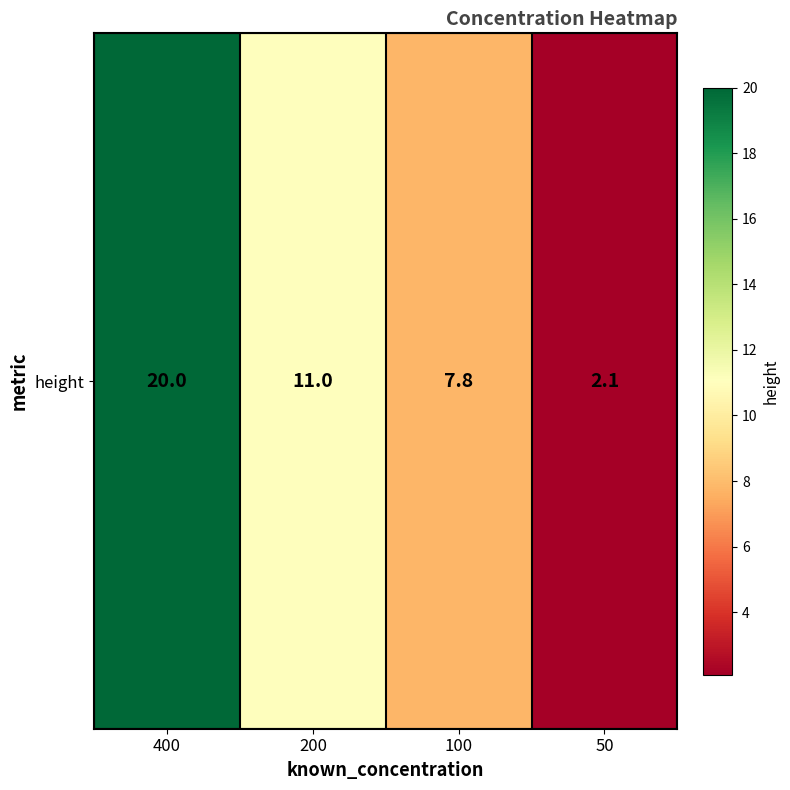

How many categories are shown in the chart?

4